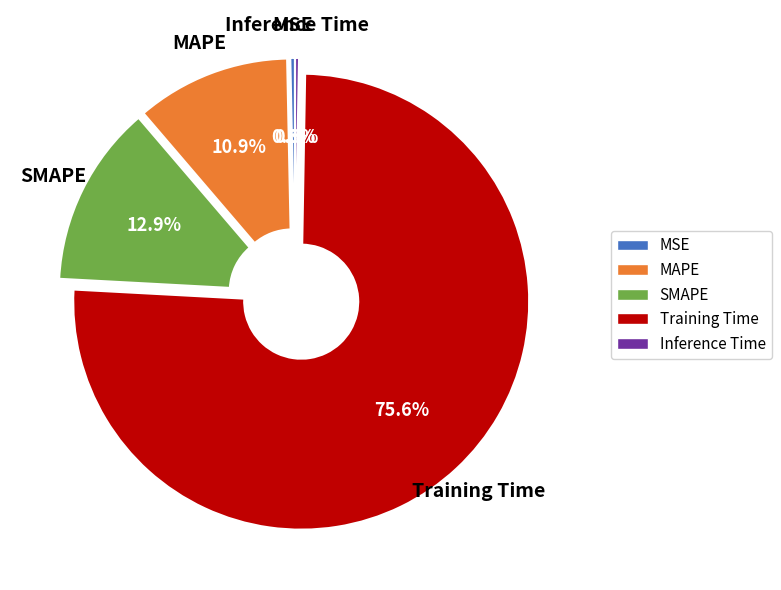

Which slice is the largest?

Training Time